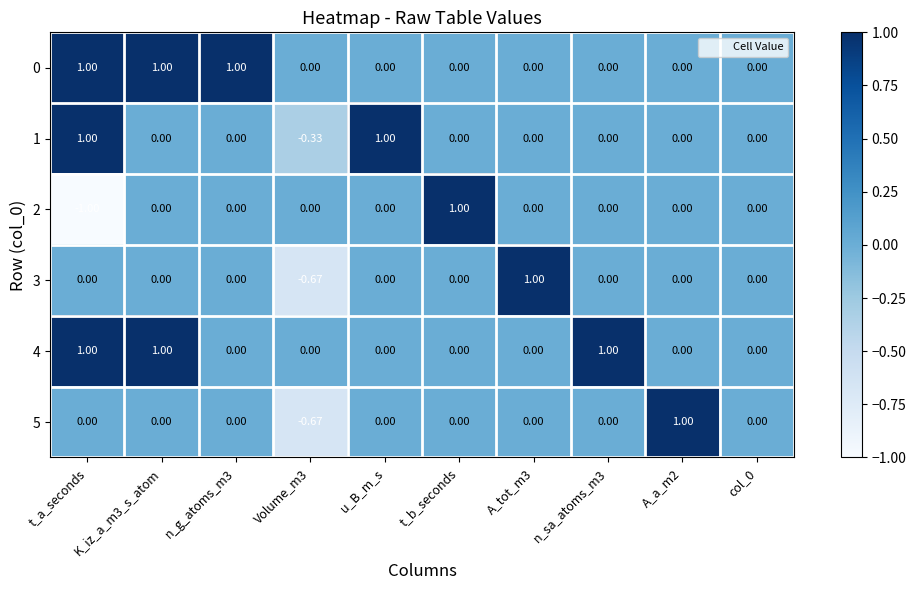

Is the value of 5 at col_0 greater than the value of 4 at n_sa_atoms_m3?

No